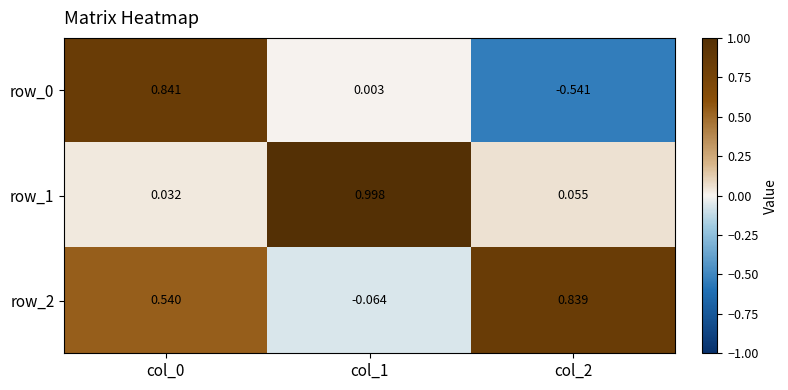

Is the value of row_1 at col_0 greater than the value of row_0 at col_2?

Yes